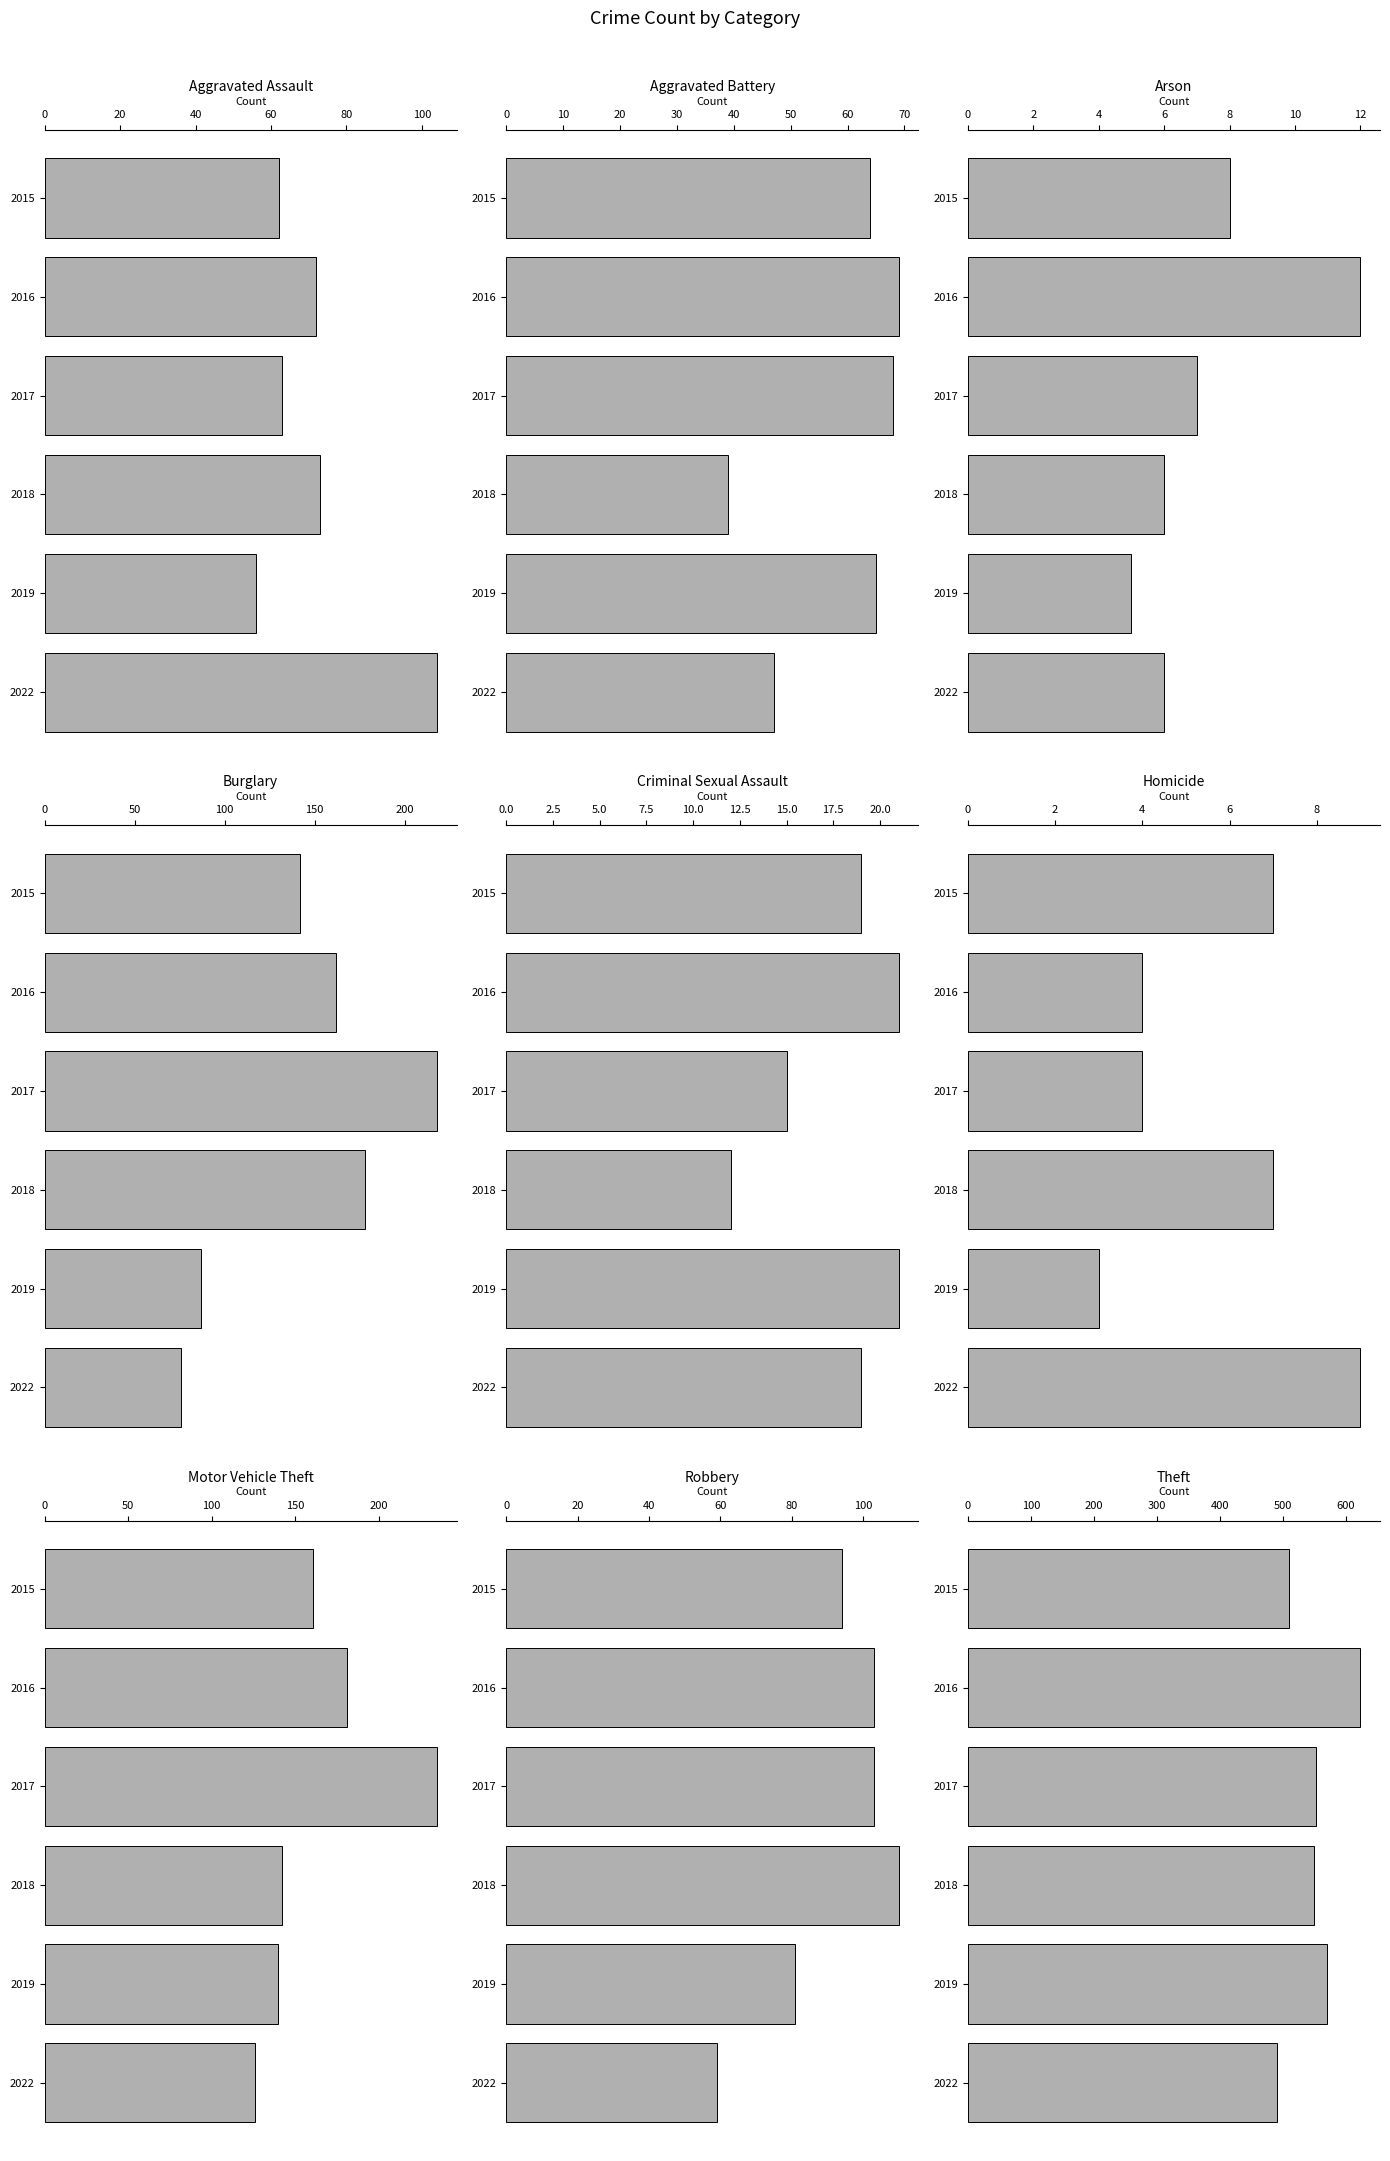

What is the spread (max minus min) of values at Aggravated Assault?

48